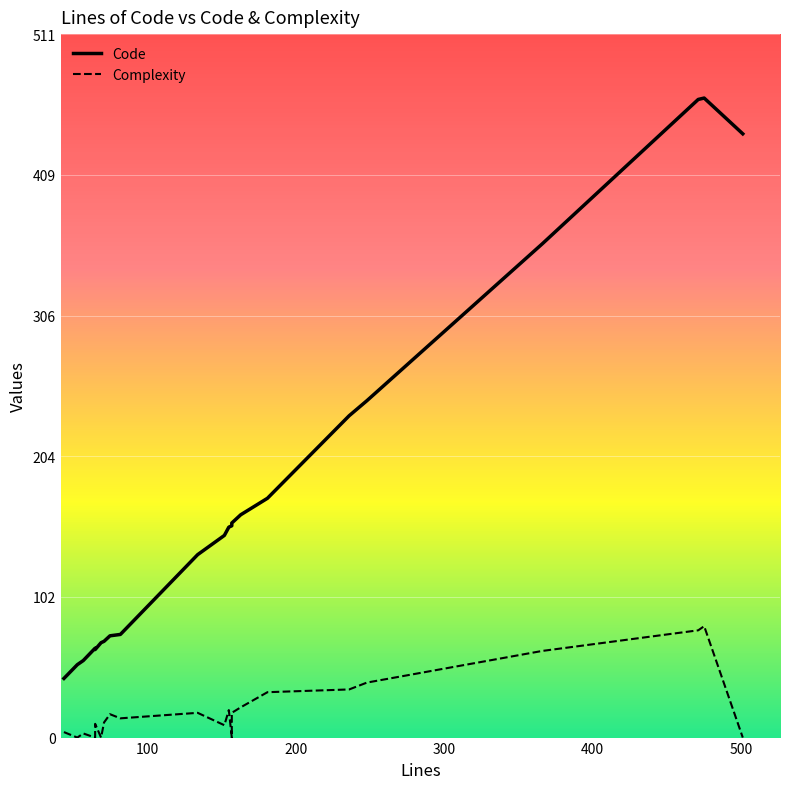

Which series has the widest spread of values?

Code